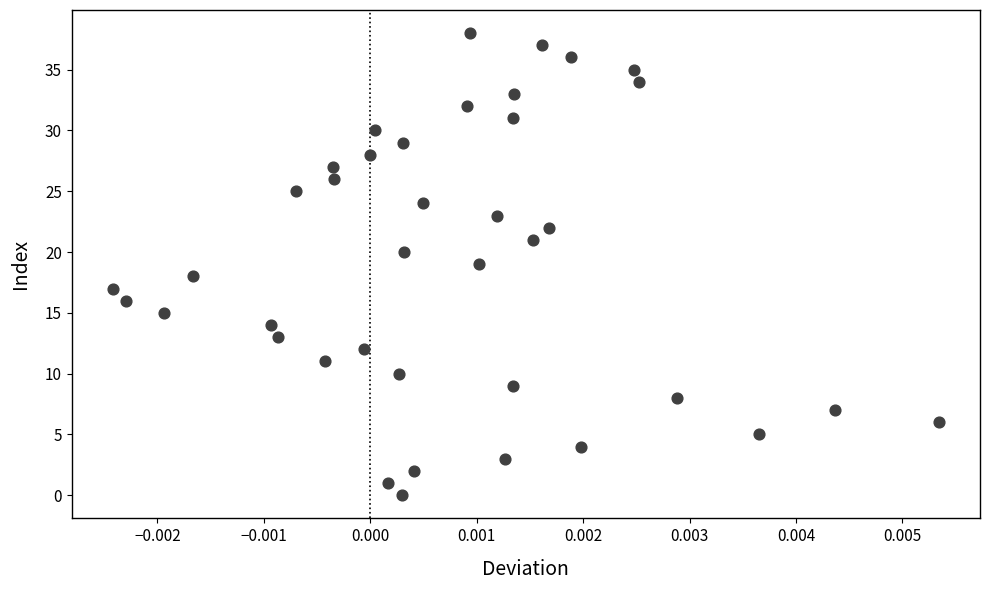

What is the range of Y values (max minus min)?

38